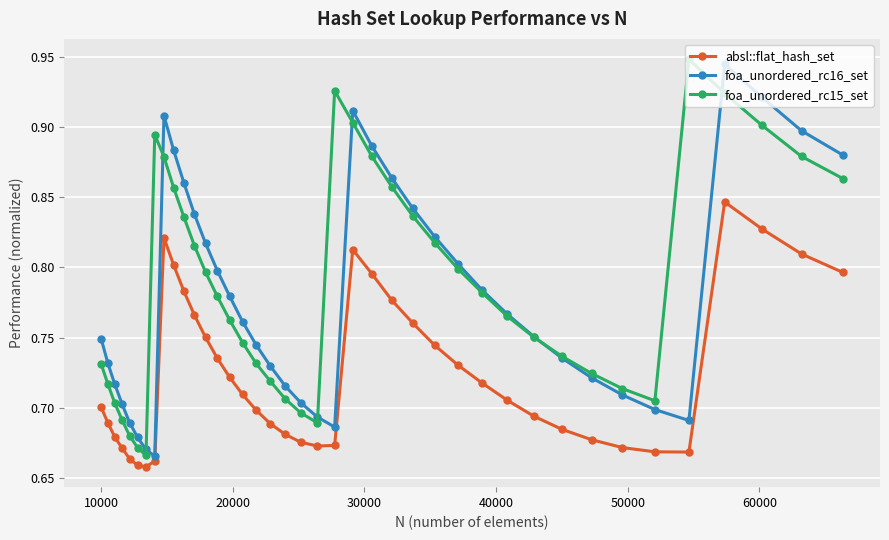

How many lines are shown in the chart?

3